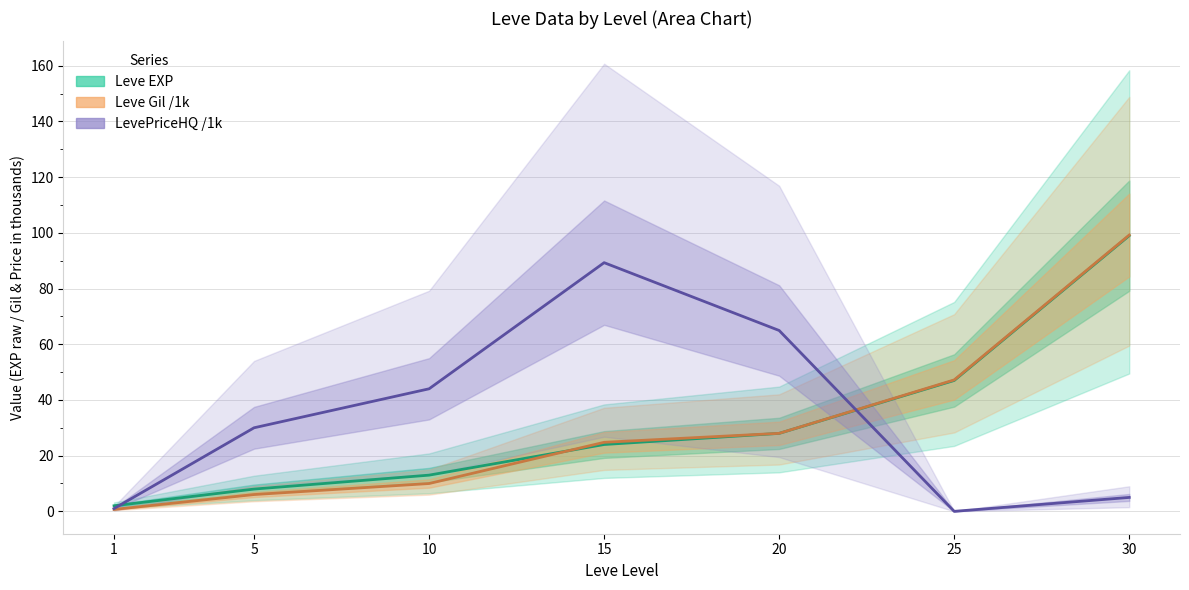

How many times do LevePriceHQ /1k and Leve EXP cross each other?

2